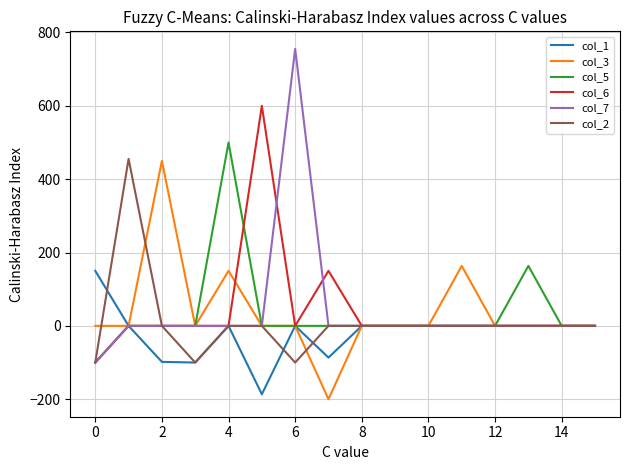

What is the minimum value for col_2?

-100.0